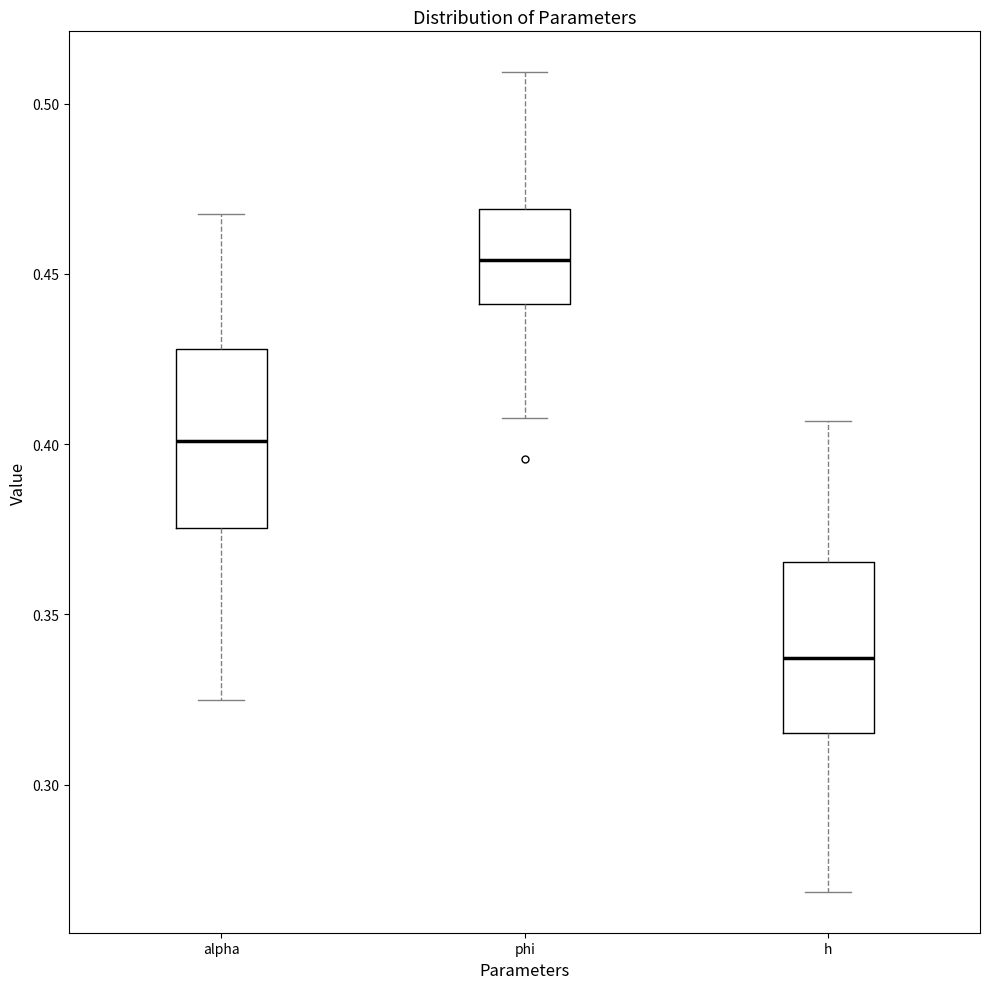

Reading left to right, transcribe this box plot: for each box, give where its median line is, the range the box spans, and where its two whiskers end, as read against the y-axis. The values are not printed on the chart, so give them approximately, as read against the axis.

alpha: median 0.400, box 0.375 to 0.430, whiskers 0.325 to 0.470
phi: median 0.455, box 0.440 to 0.470, whiskers 0.410 to 0.510
h: median 0.335, box 0.315 to 0.365, whiskers 0.270 to 0.405